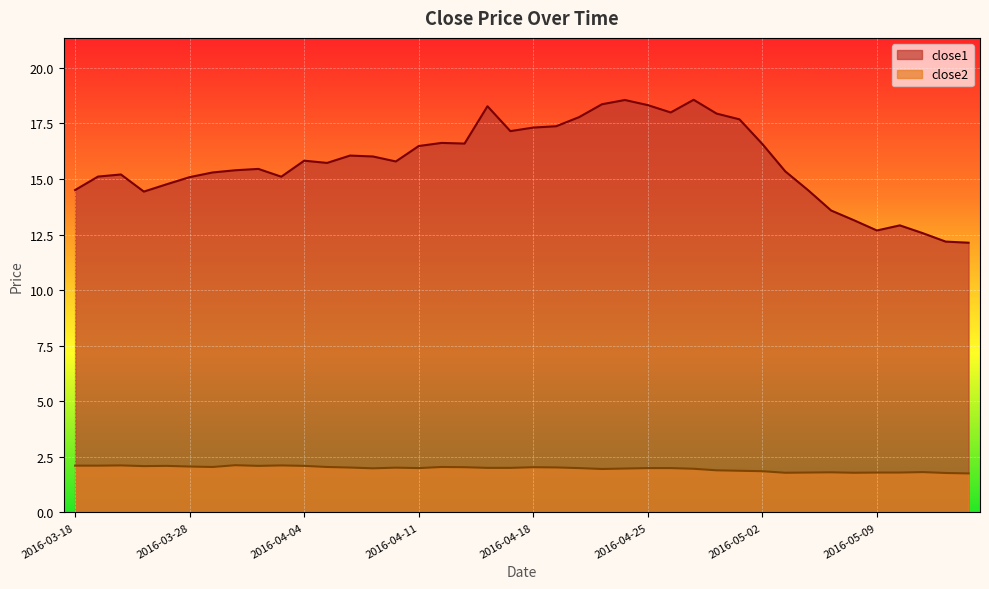

What is the smallest value displayed?

1.8